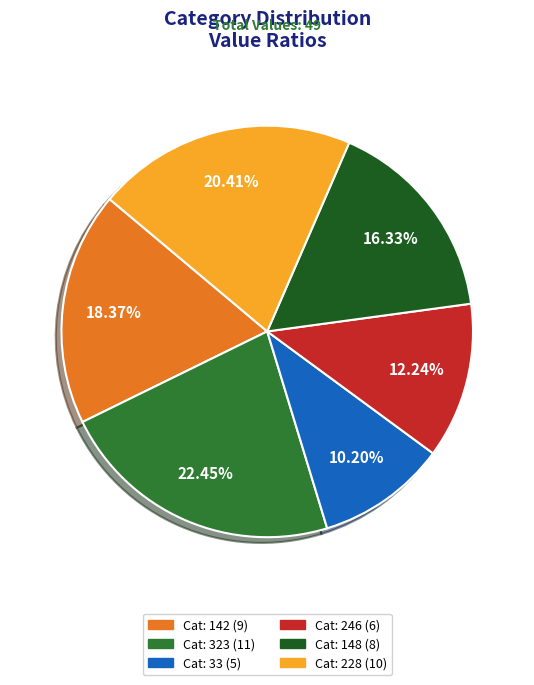

Does any single category account for the majority?

No